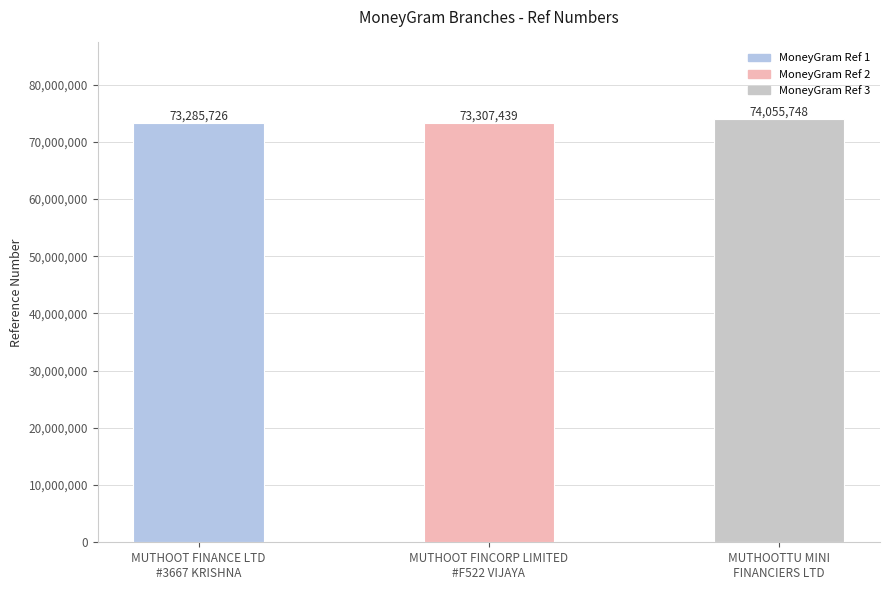

What position from the right is MUTHOOT FINCORP LIMITED
#F522 VIJAYA?

2